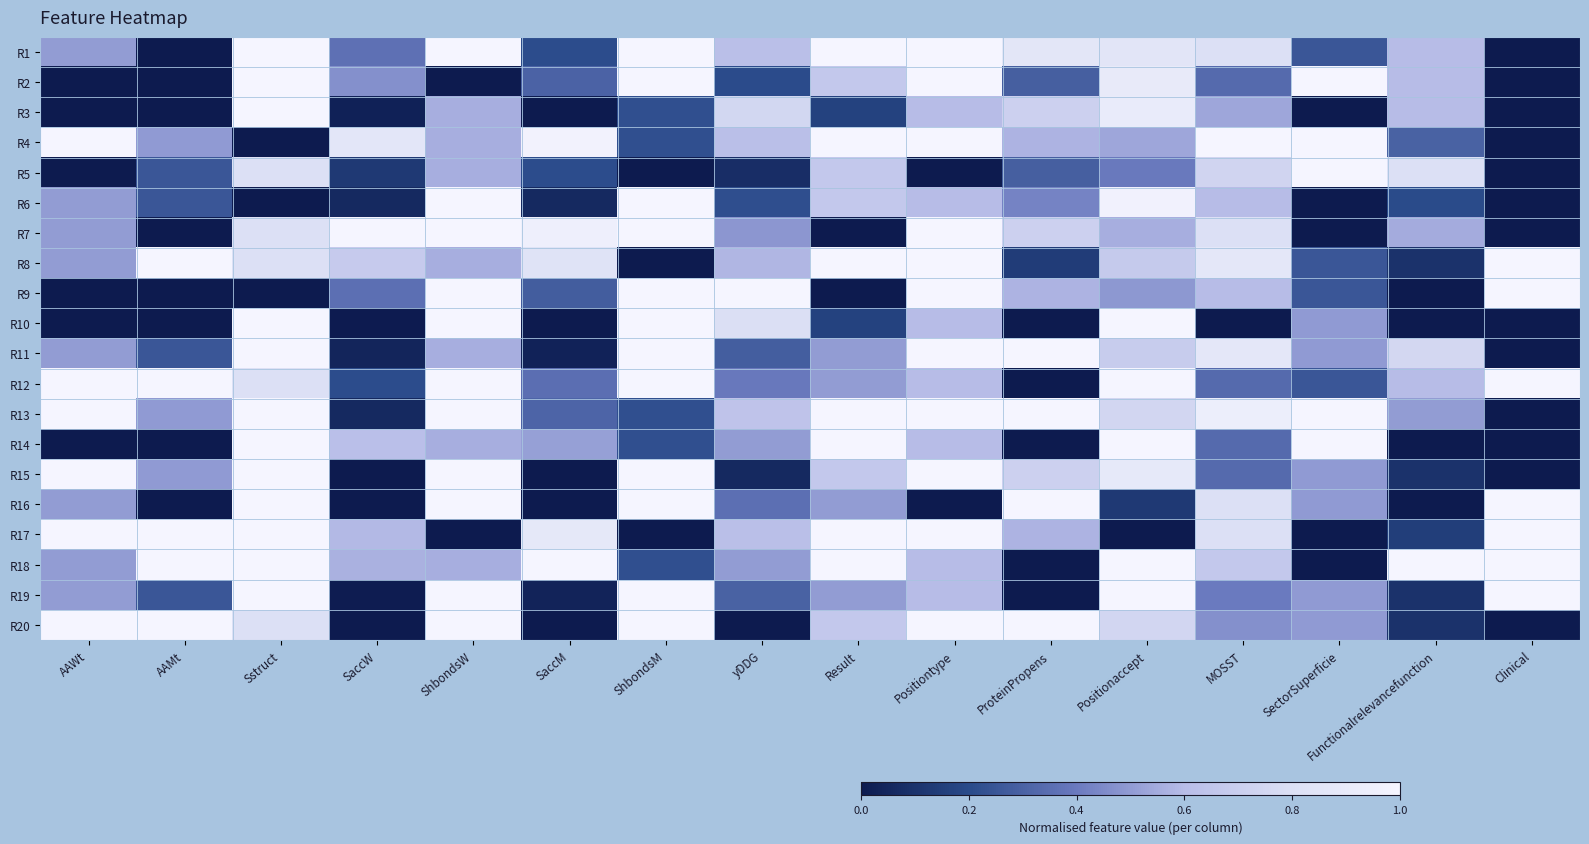

Rank the series at Functionalrelevancefunction from lowest to highest value.

R9, R10, R14, R16, R8, R15, R19, R20, R17, R6, R4, R13, R7, R1, R2, R3, R12, R11, R5, R18